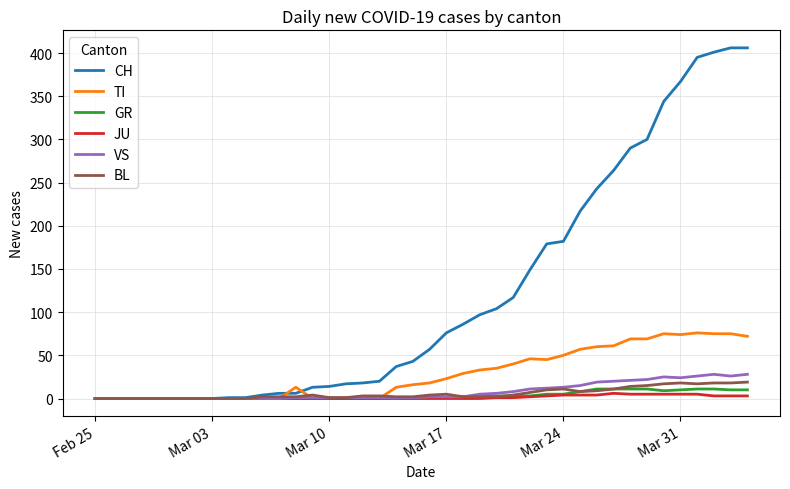

Which series has the largest range (max minus min)?

CH